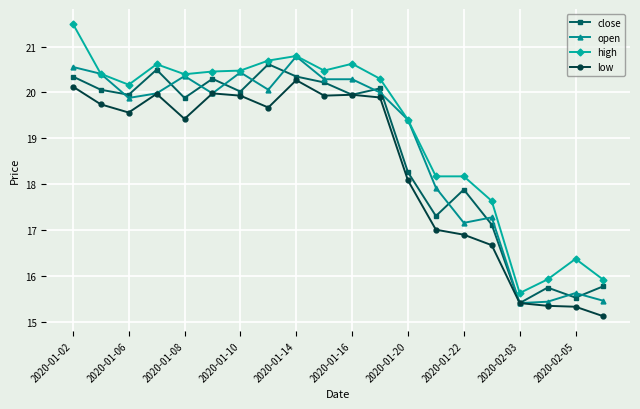

What is the lowest value of the high series?

15.6